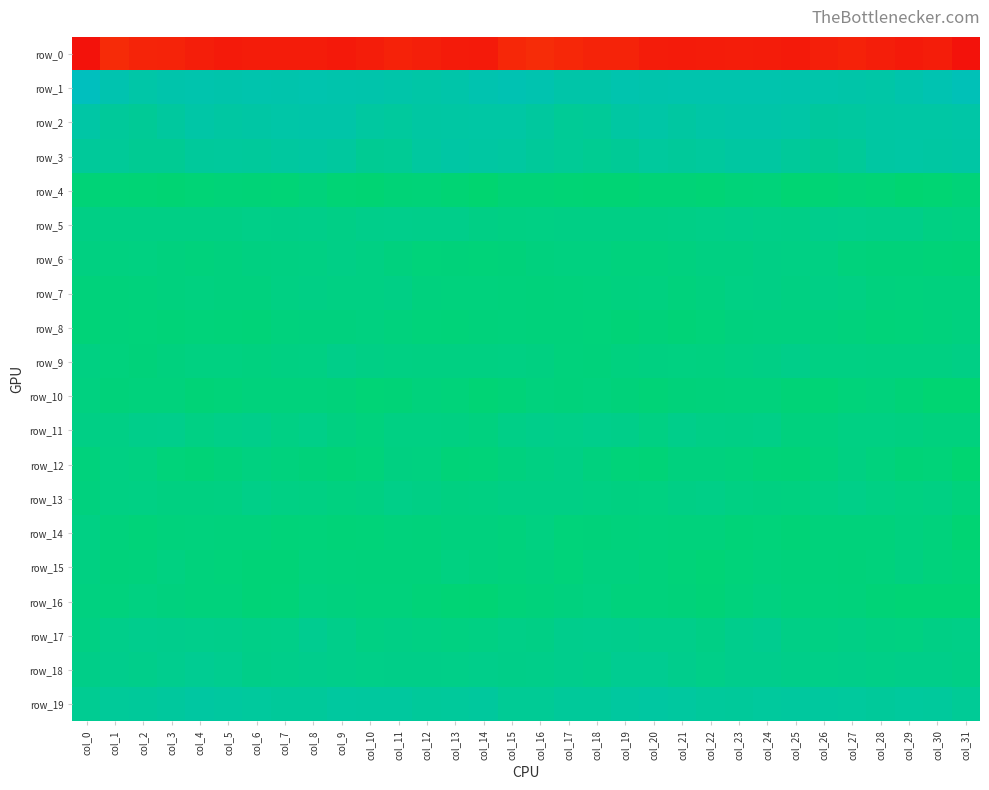

What is the sum of the row_12 values at col_20 and col_26?

-16.8